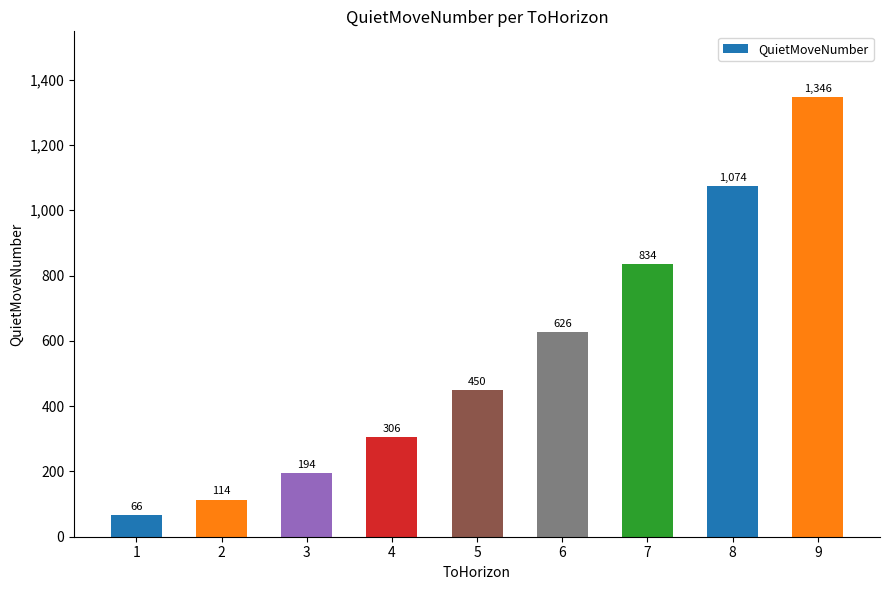

Which category has the lowest value across all series?

1